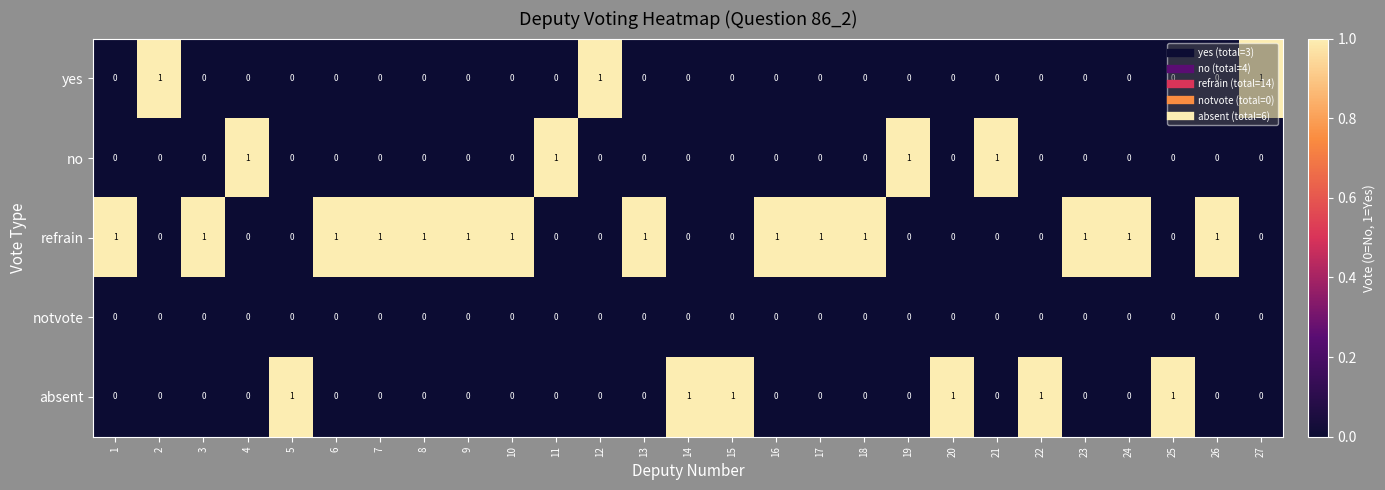

True or false: absent has a value of 0 at 20.

False